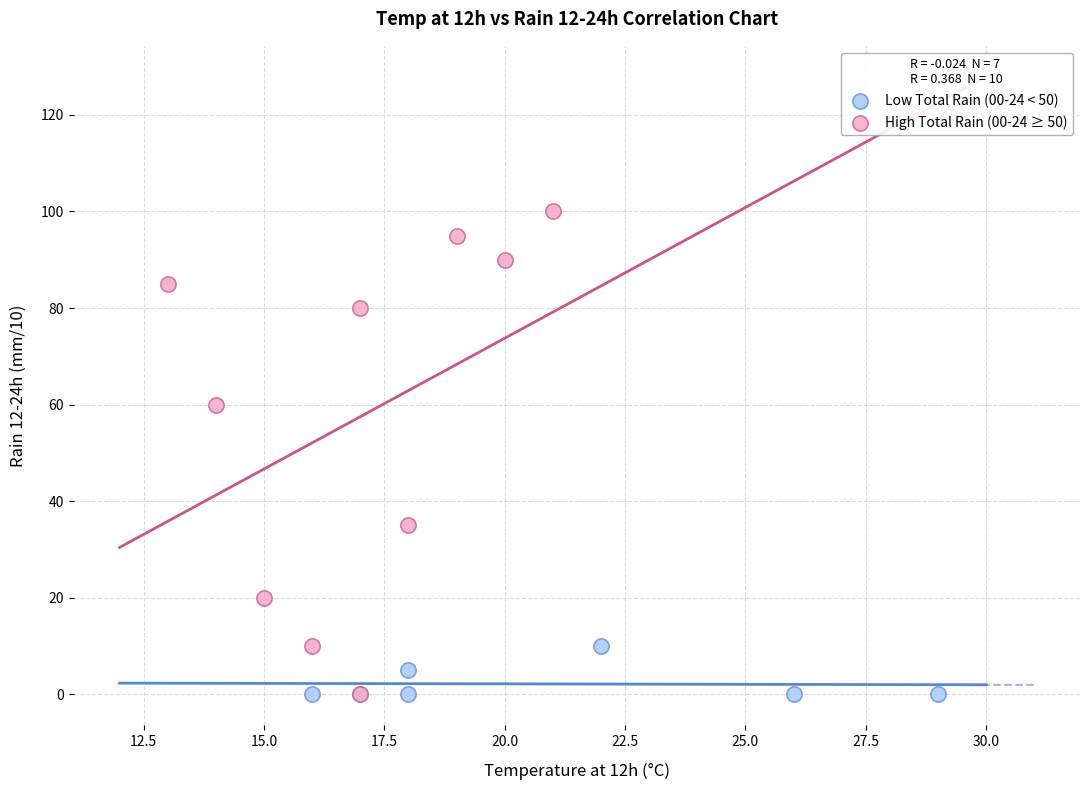

Which series has the widest spread of Y values?

High Total Rain (00-24 ≥ 50)